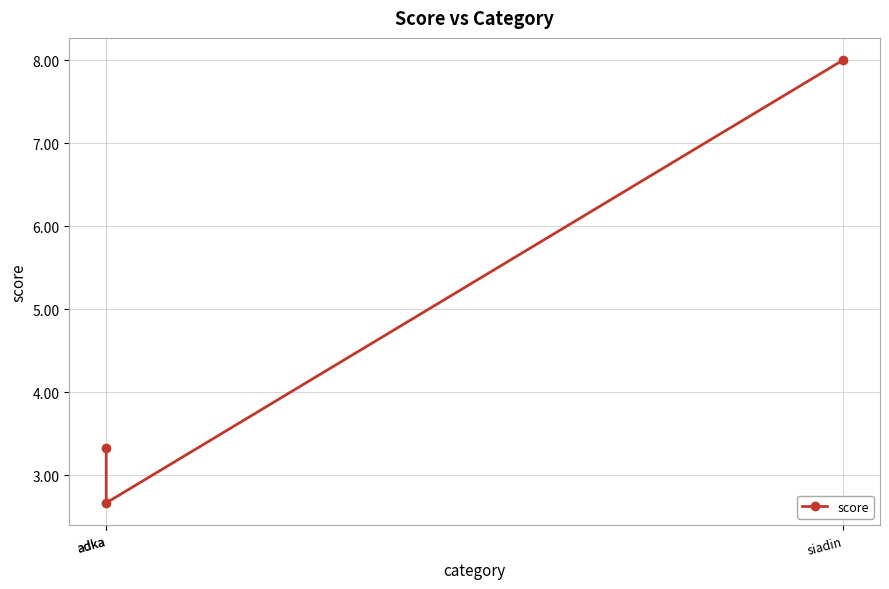

Approximately how many times larger is the value at siadin compared to adka?

2.4